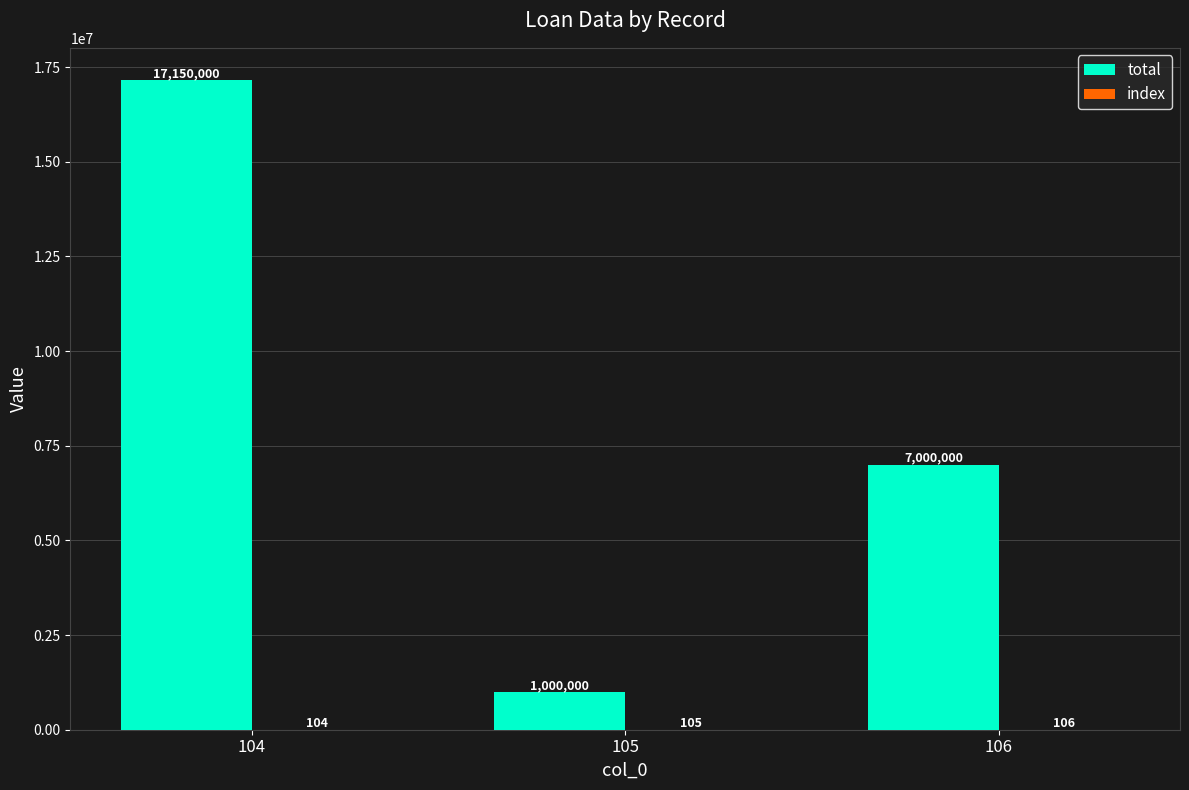

What is the total value across all series at 104?

17150104